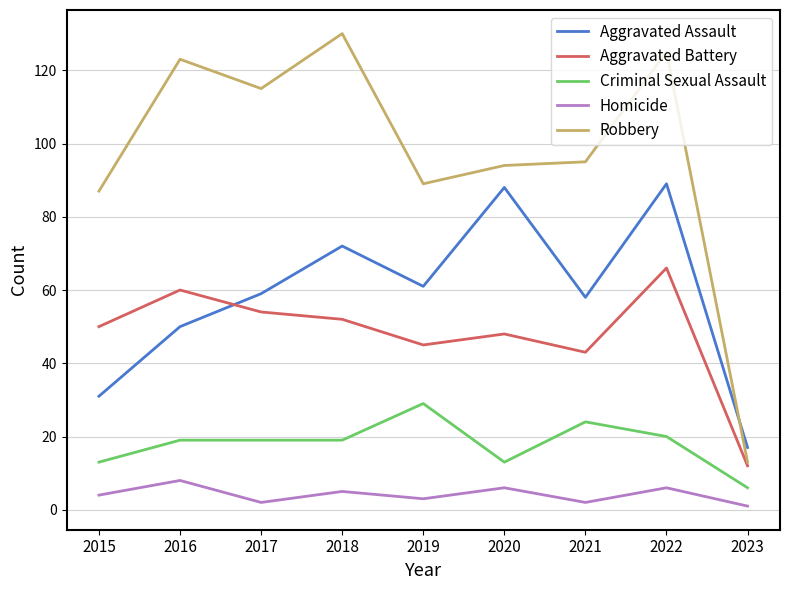

What is the smallest value displayed?

1